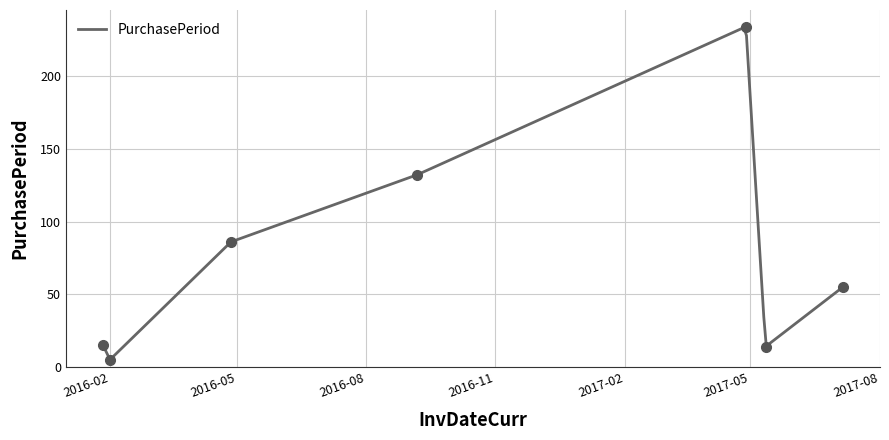

How many points are lower than both their immediate neighbors (excluding endpoints)?

2